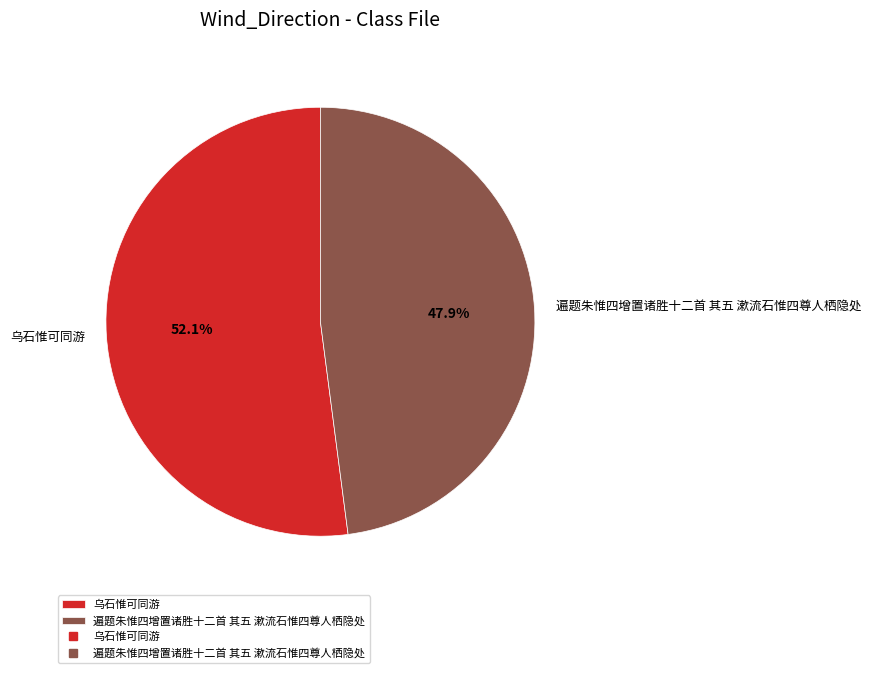

To the nearest percent, what is the difference between the 乌石惟可同游 and 遍题朱惟四增置诸胜十二首 其五 漱流石惟四尊人栖隐处 slice percentages?

4%